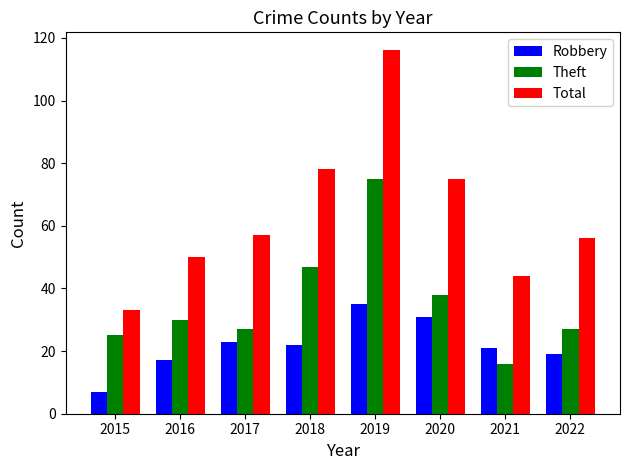

Which series has the widest spread of values?

Total